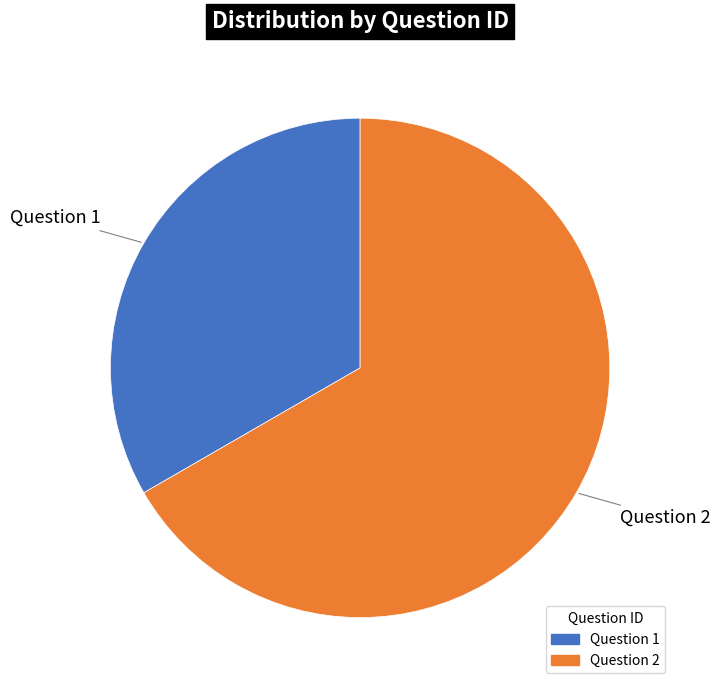

Between Question 1 and Question 2, which is larger?

Question 2